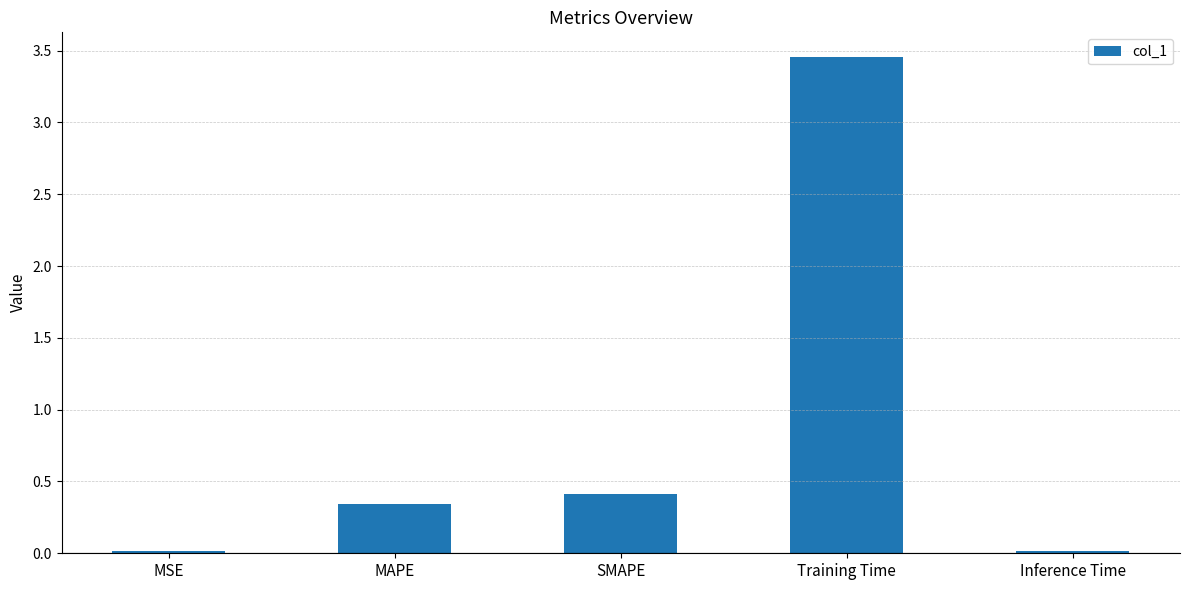

What is the difference between the maximum and second lowest values?

3.4